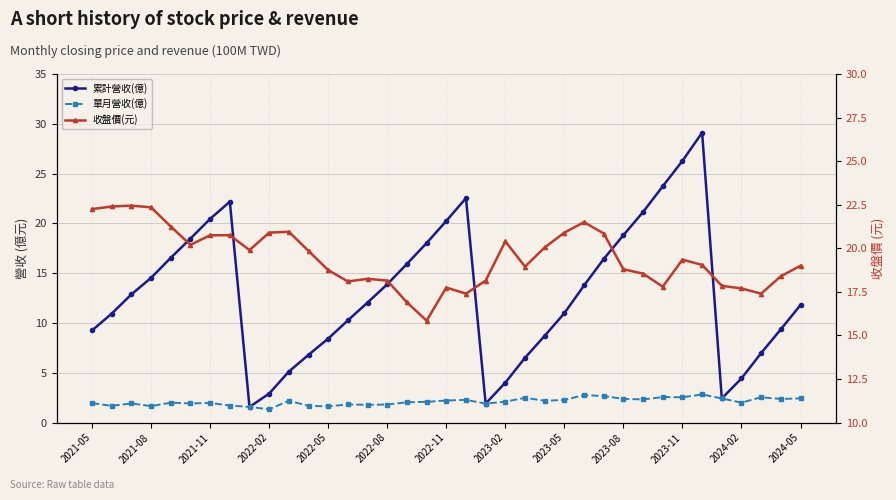

How many data points in 單月營收(億) are above 2?

22